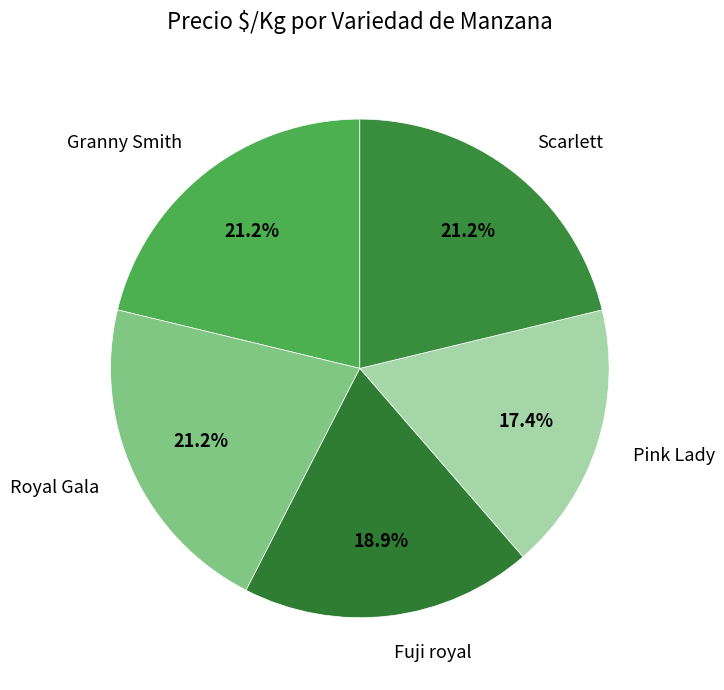

How many segments does this pie chart have?

5